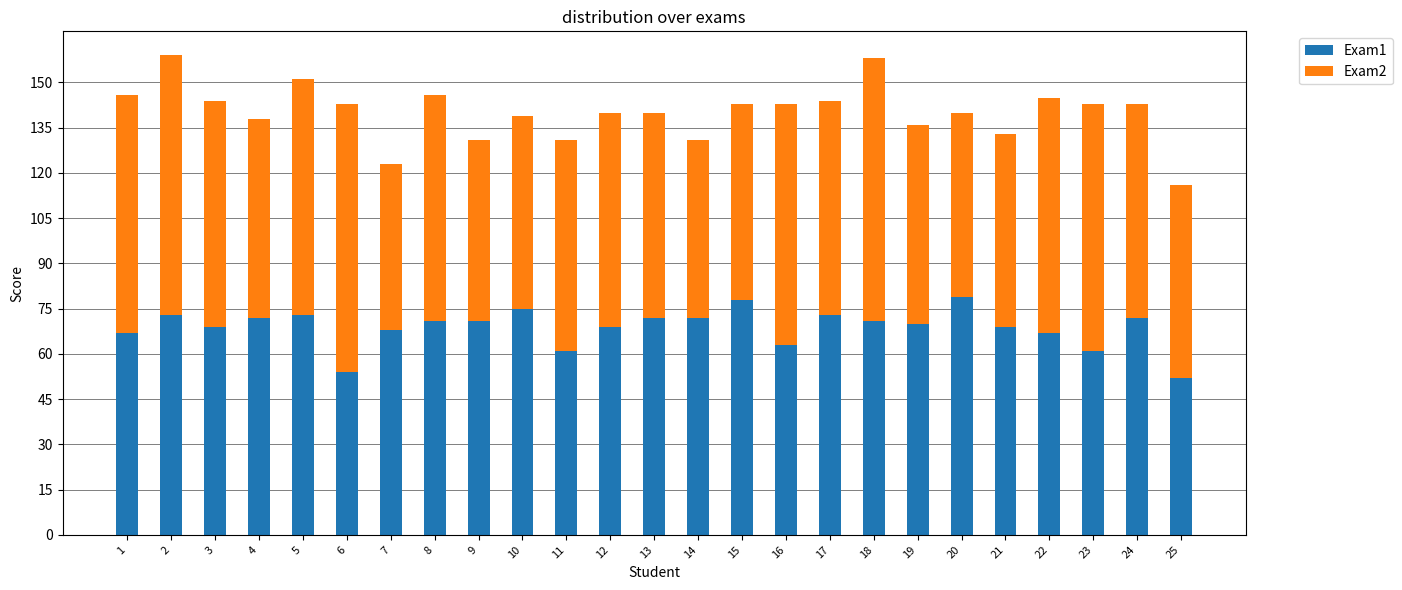

True or false: Exam1 has a value of 69 at 12.

True